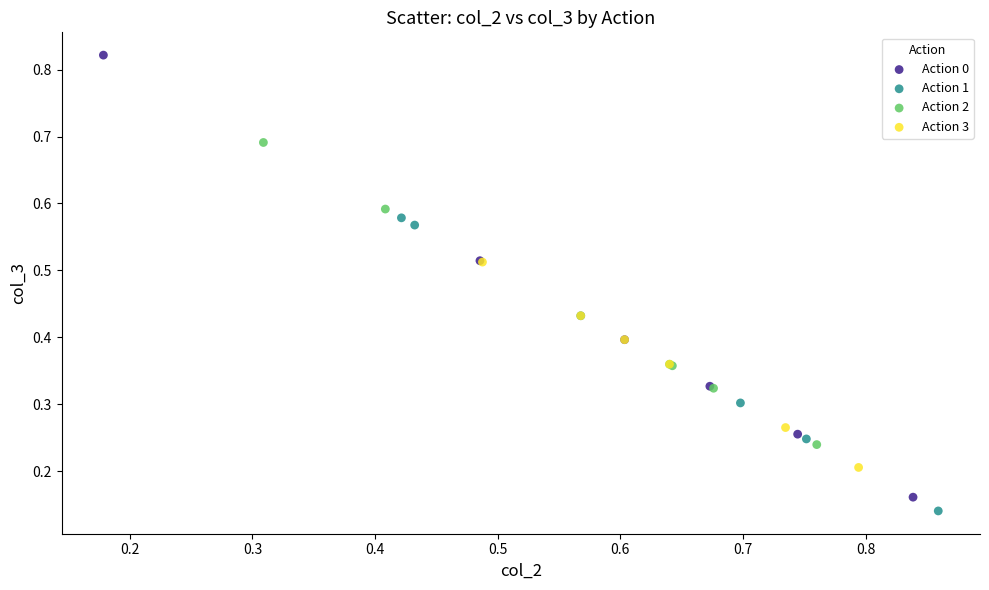

Which series contains the highest Y value?

Action 0